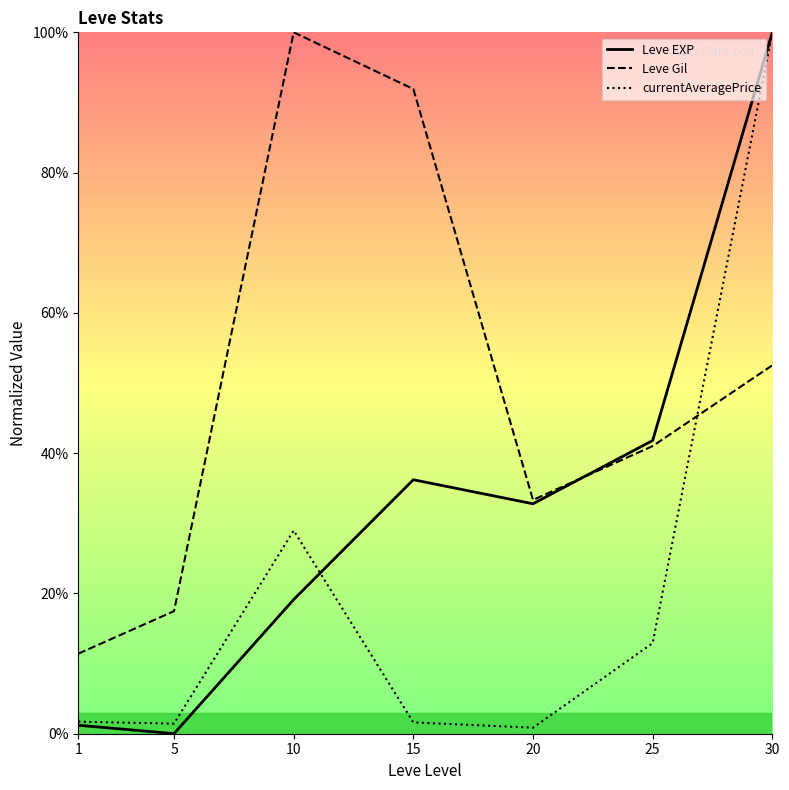

Read the Leve EXP value at 15.

36.2